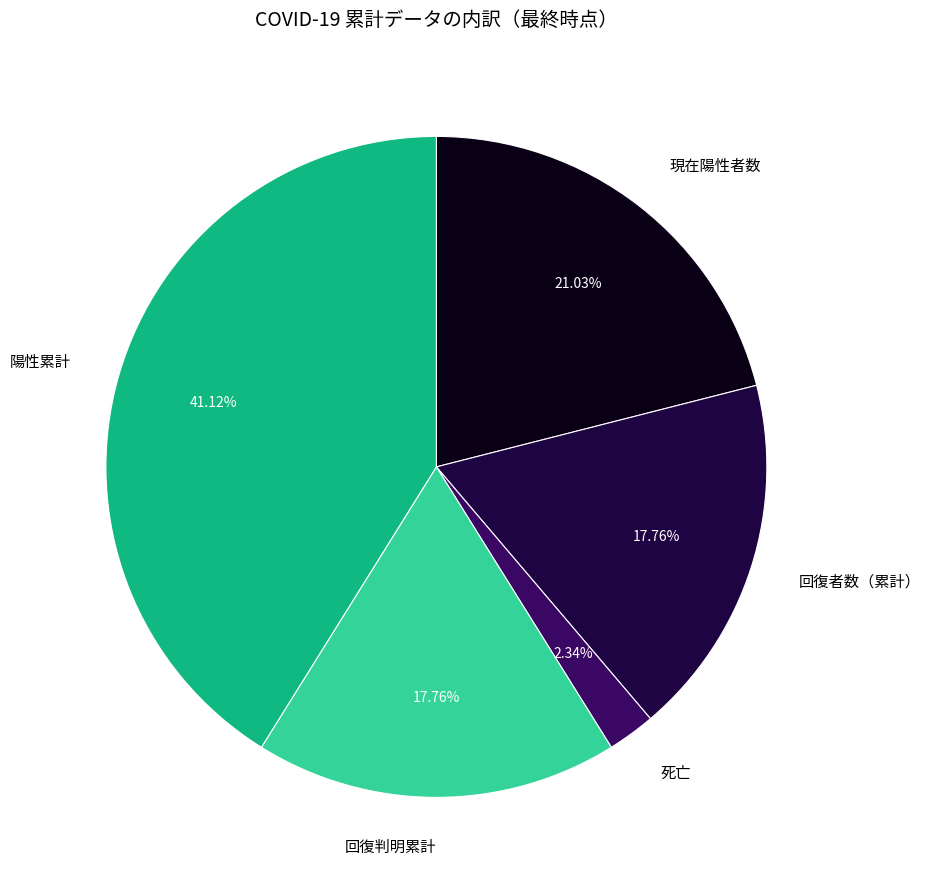

Which category has the smallest portion of the pie?

死亡